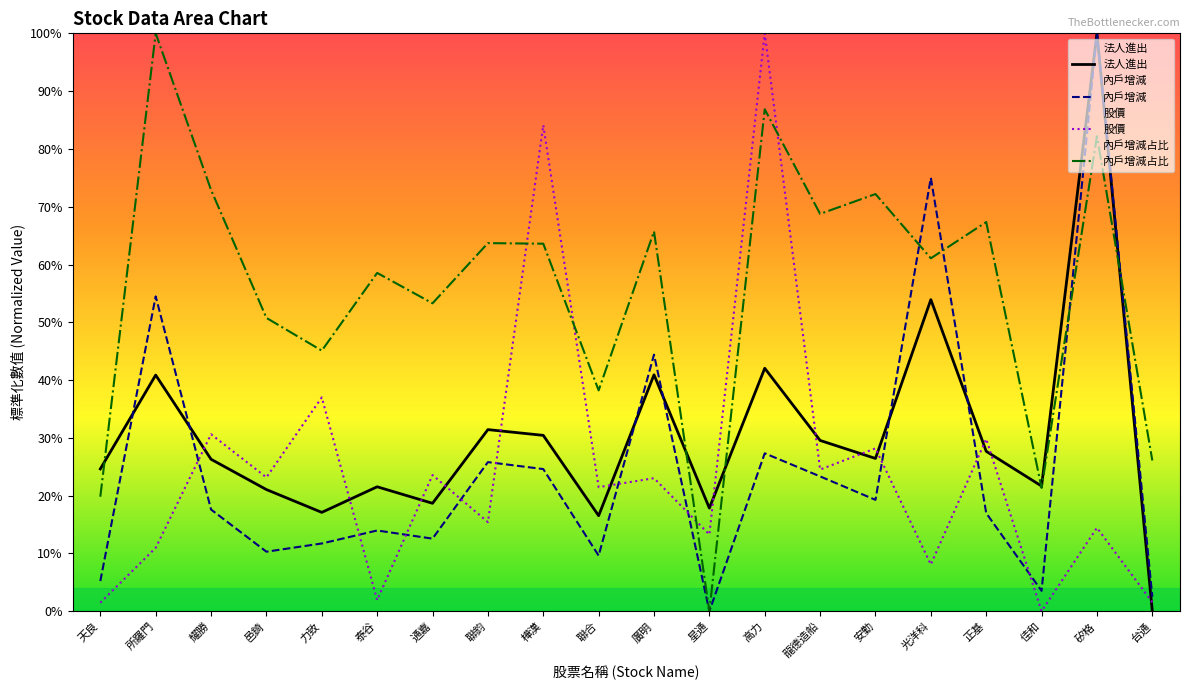

Is the value of 內戶增減占比 at 龍德造船 greater than the value of 股價 at 樺漢?

No